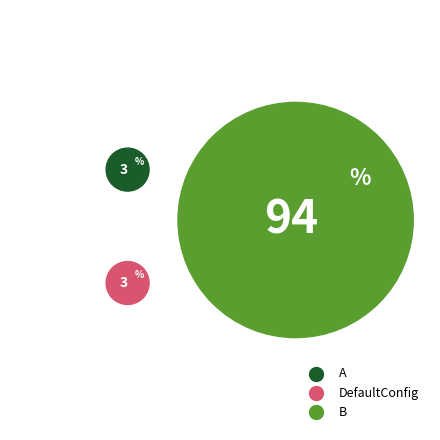

To the nearest percent, what is the difference between the largest and smallest slice percentages?

91%